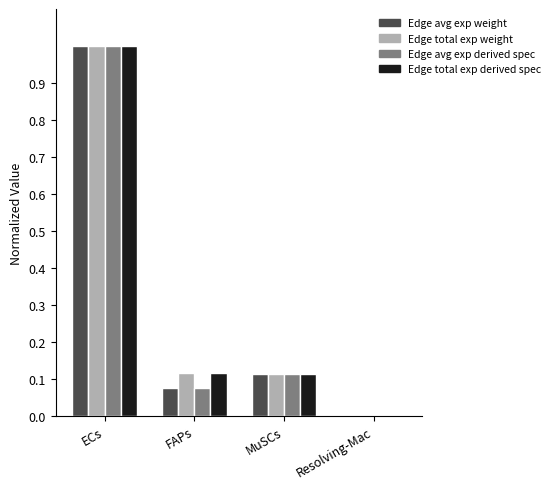

What is the total value across all series at MuSCs?

0.5